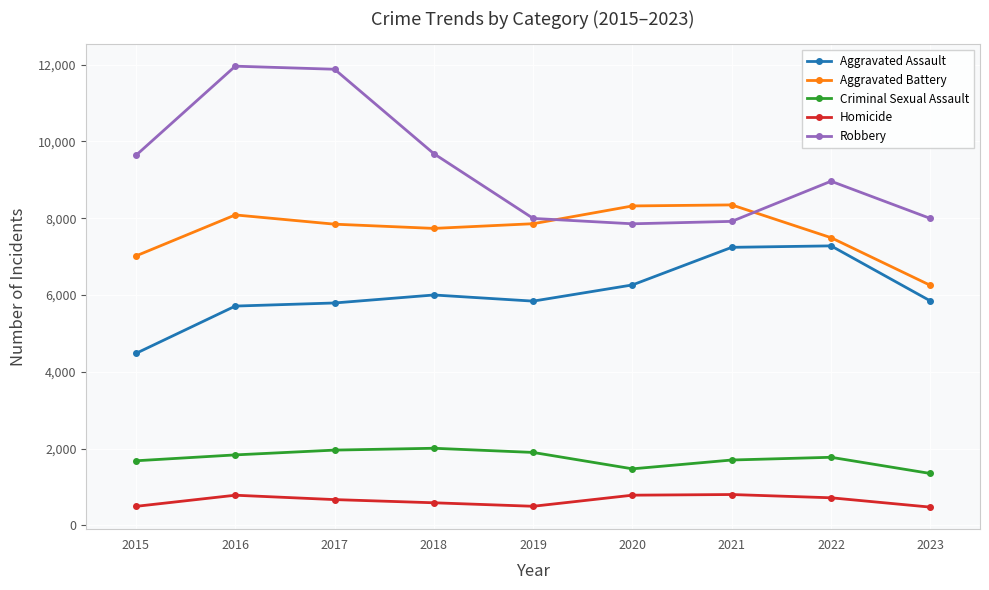

The value of Criminal Sexual Assault at 2017 is 3340. True or false?

False